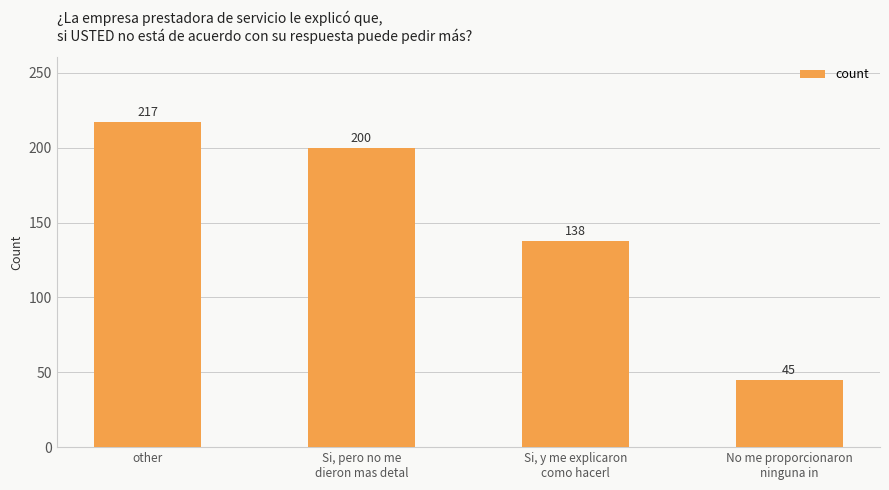

Count the number of categories in the chart.

4